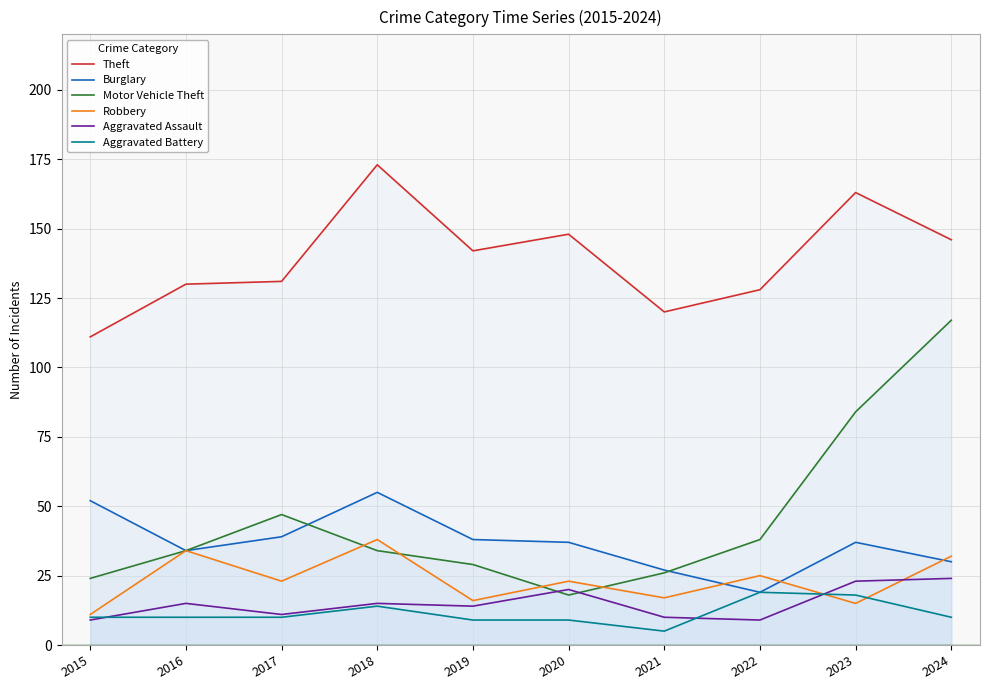

Which series has the largest range (max minus min)?

Motor Vehicle Theft